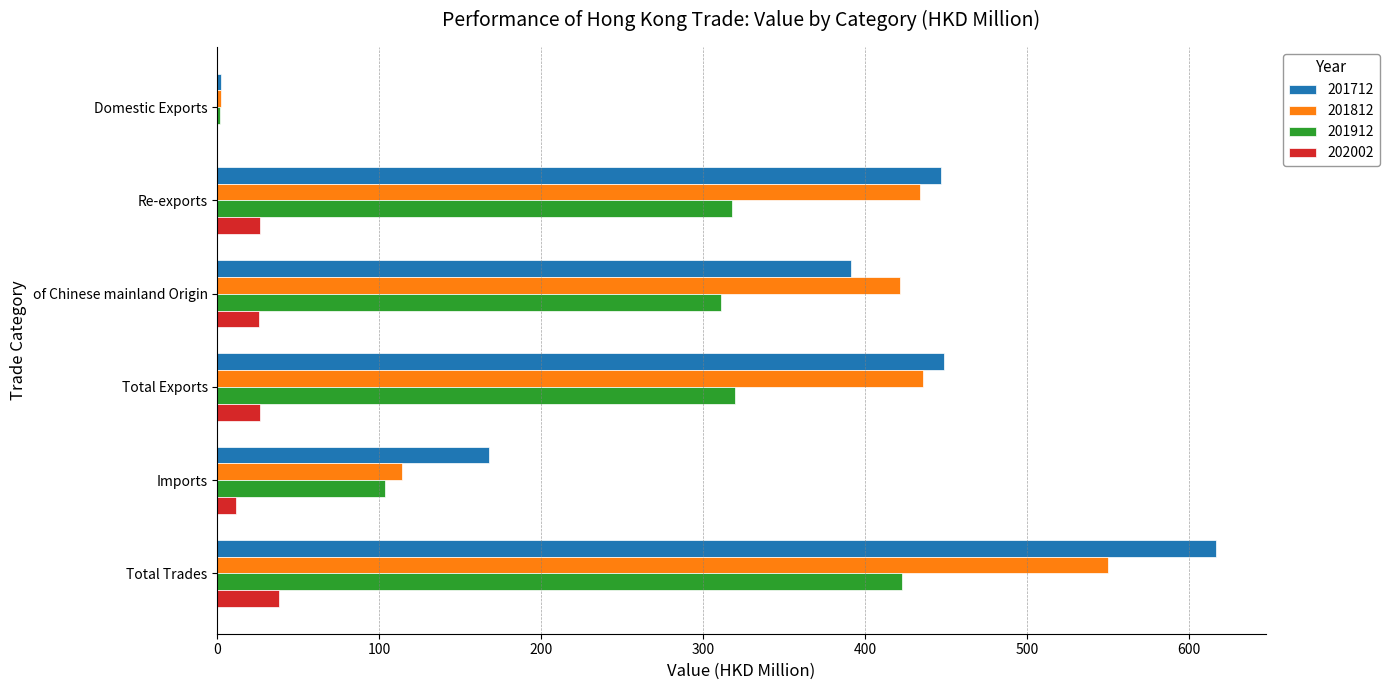

Between Re-exports and Total Trades, which series saw the biggest shift?

201712